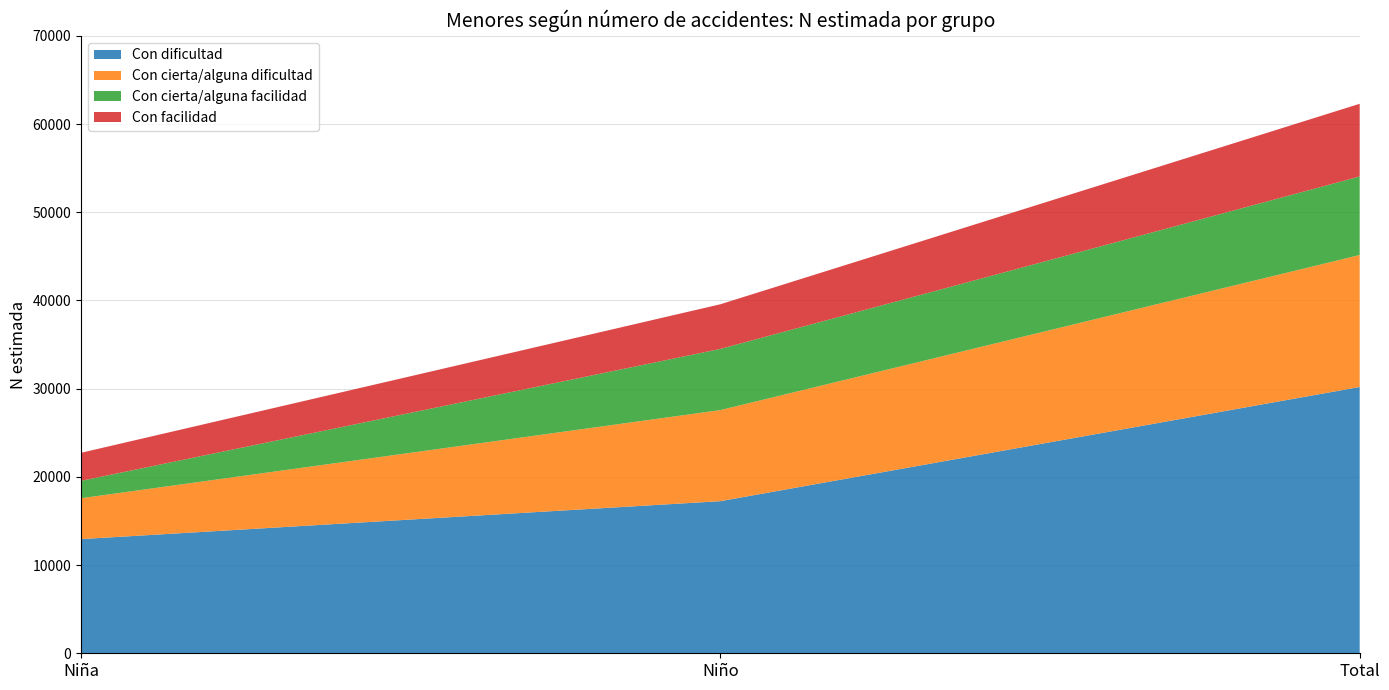

Reading left to right, list all the values displayed in this chart.

Con dificultad: Niña=12944	Niño=17245	Total=30189
Con cierta/alguna dificultad: Niña=4635	Niño=10326	Total=14962
Con cierta/alguna facilidad: Niña=1969	Niño=6936	Total=8905
Con facilidad: Niña=3181	Niño=5060	Total=8241